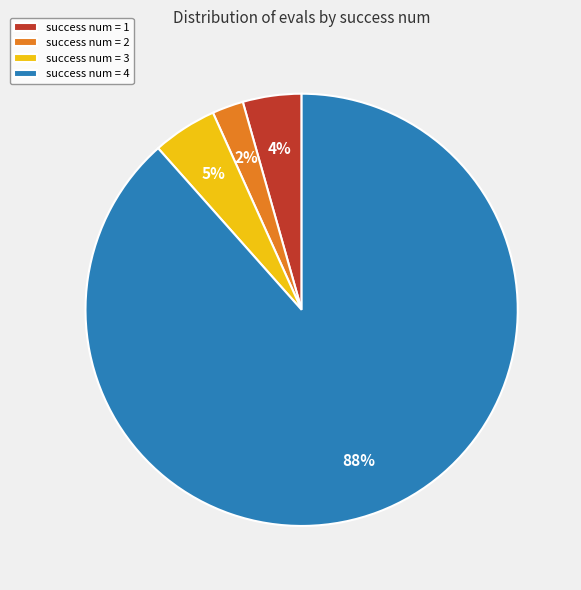

What is the largest slice in the pie chart?

success num = 4